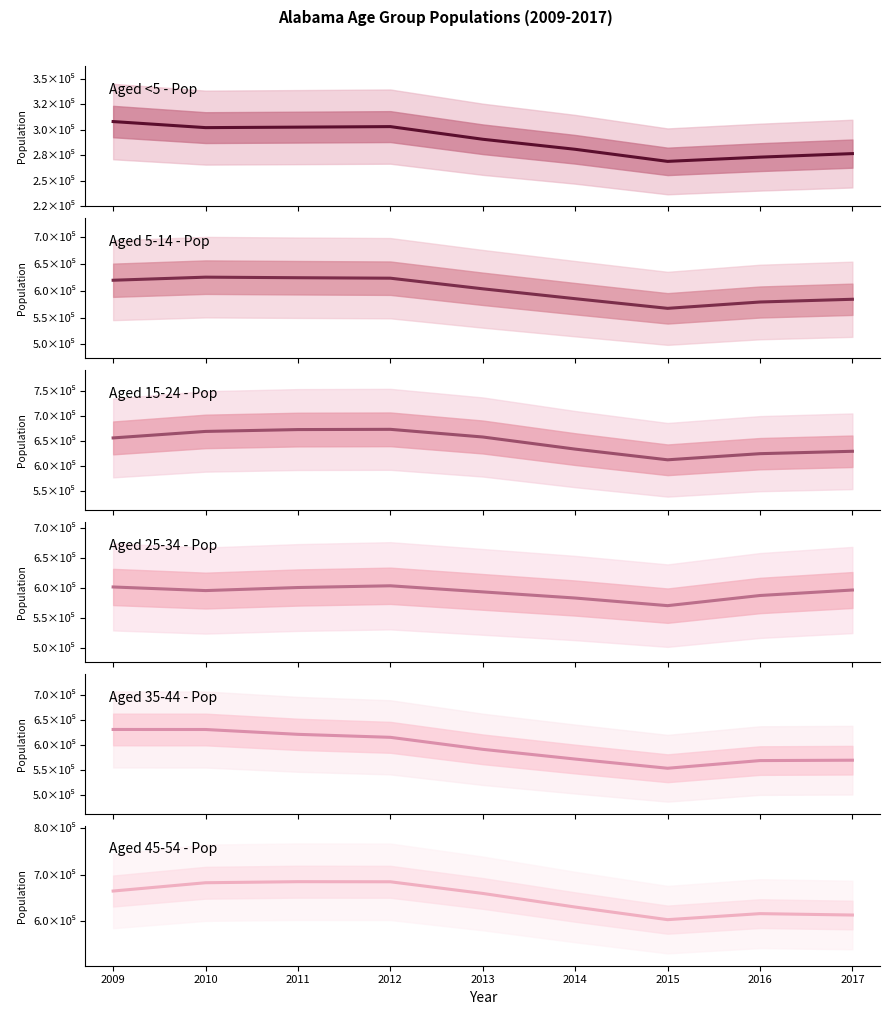

The value of Aged 45-54 - Pop at 2012 is 269417.8. True or false?

False